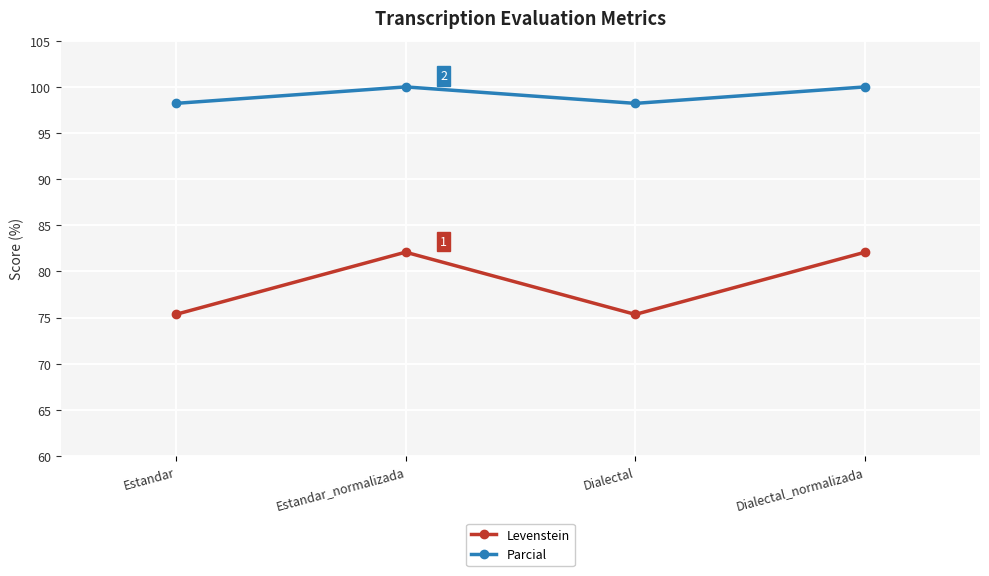

What is the spread (max minus min) of values at Dialectal_normalizada?

17.9